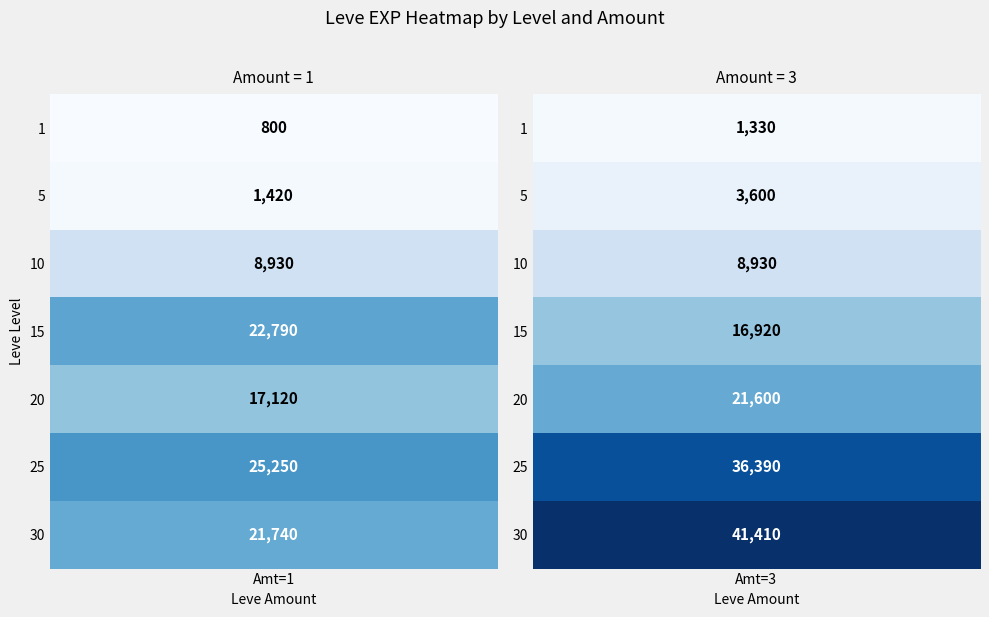

List the labels in order of value, smallest first.

1_1, 1_3, 5_1, 5_3, 10_1, 10_3, 15_3, 20_1, 20_3, 30_1, 15_1, 25_1, 25_3, 30_3